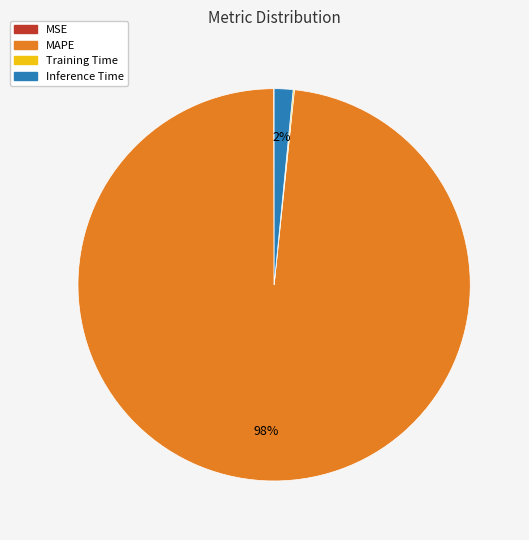

What is the largest slice in the pie chart?

MAPE